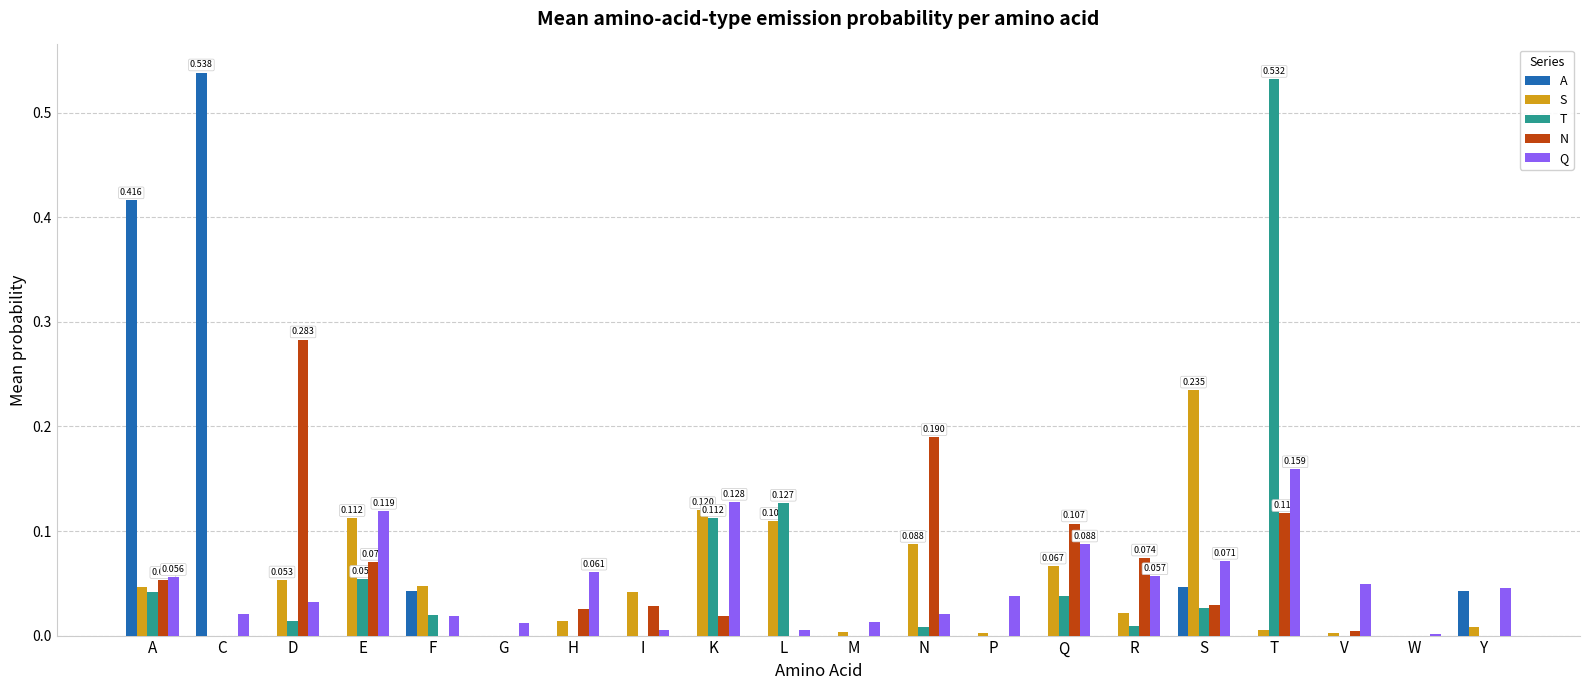

Between T and Y, which series saw the biggest shift?

T